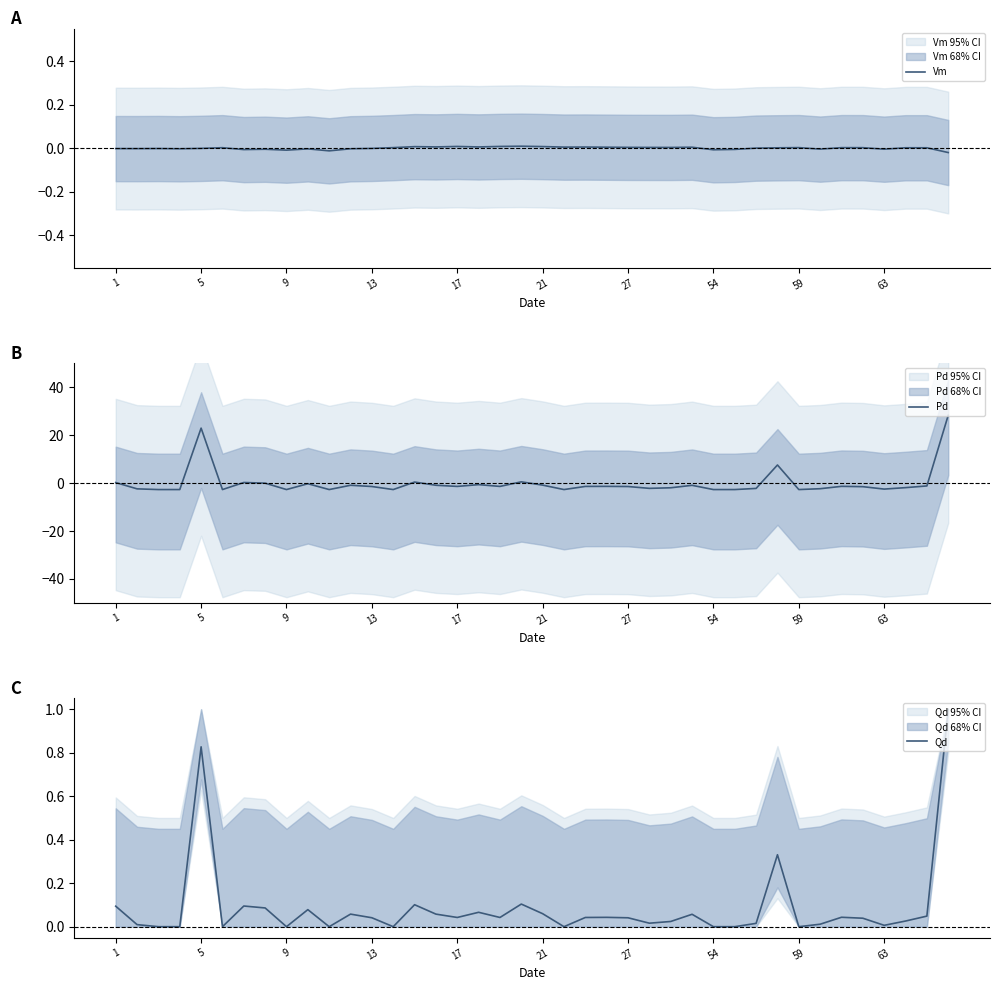

How many data points in Qd are above 0?

30